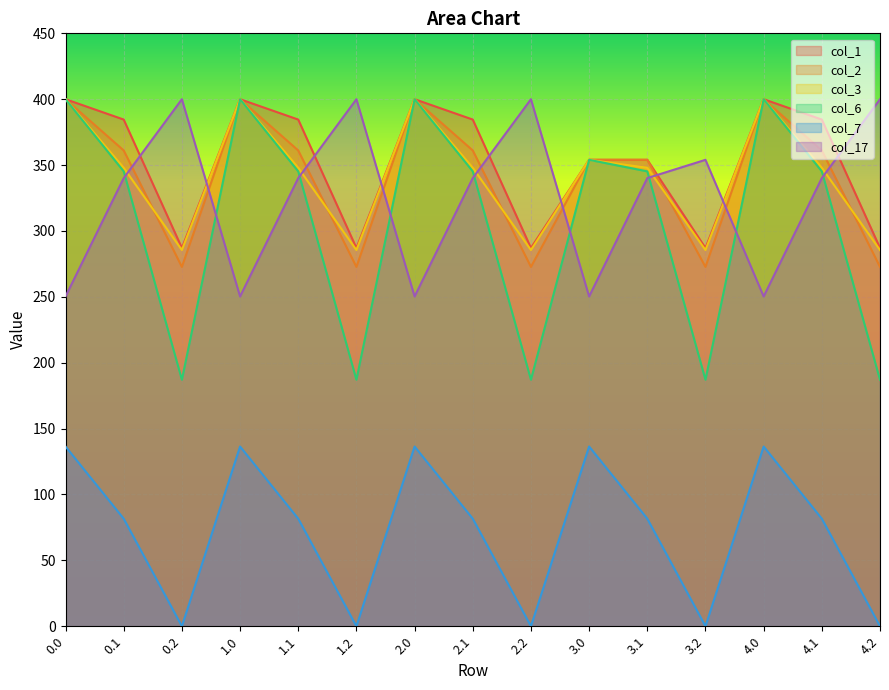

How many lines are shown in the chart?

6